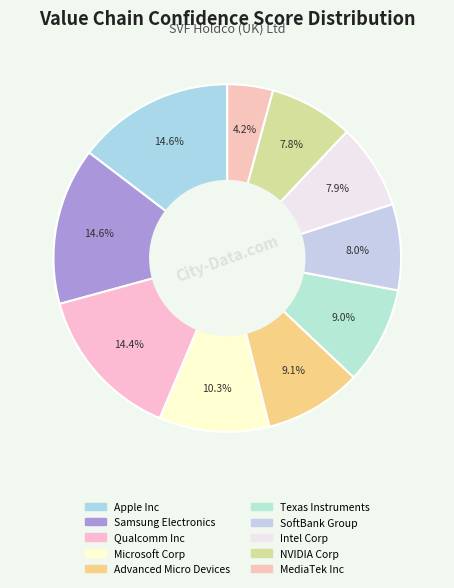

Does any single category account for the majority?

No